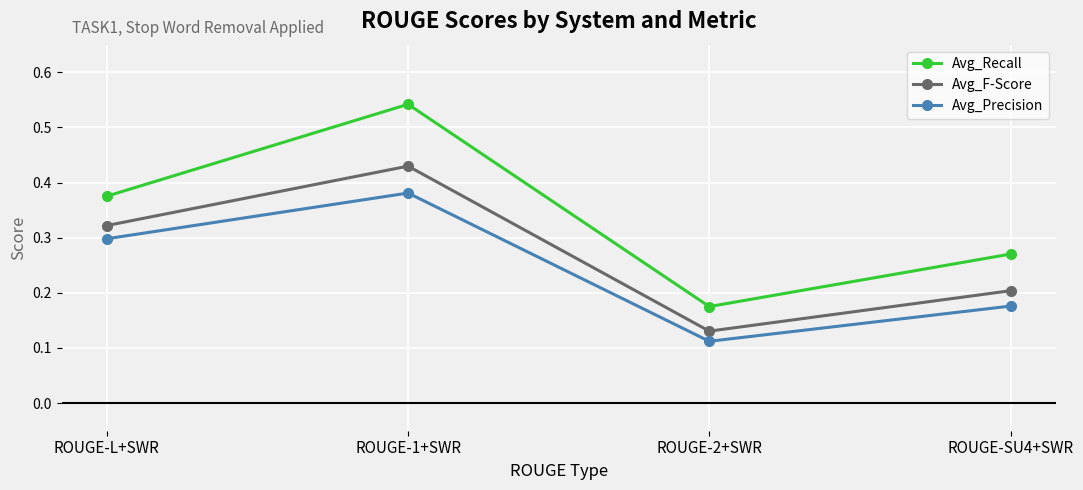

What is the sum of the Avg_Recall values at ROUGE-2+SWR and ROUGE-1+SWR?

0.7